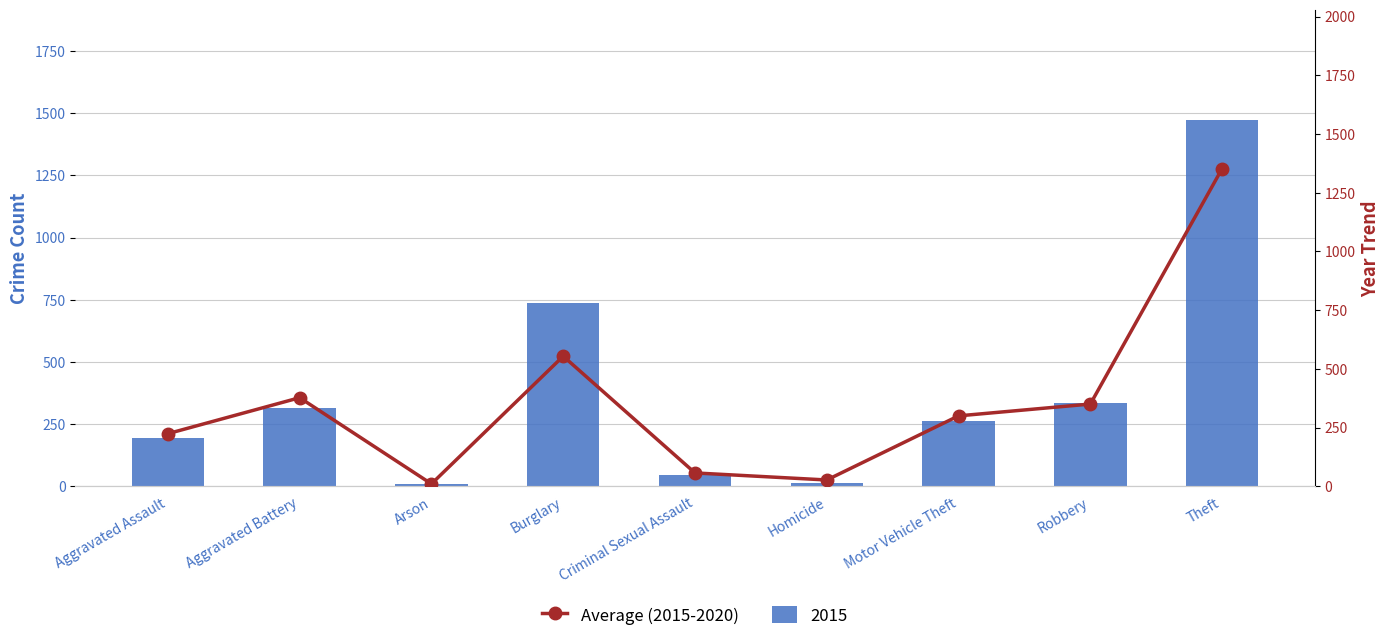

At which label is the value closest to 681?

Burglary